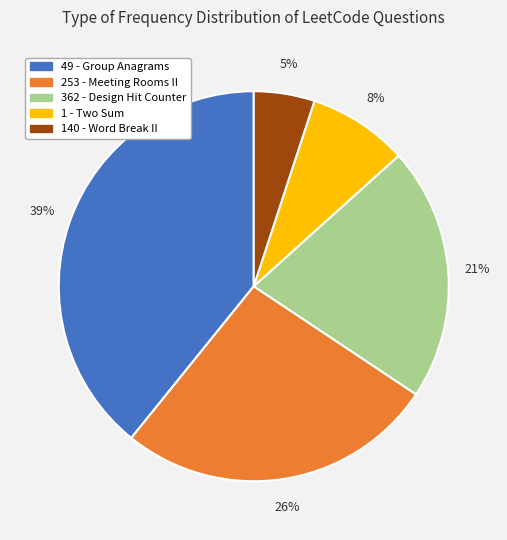

Is there any slice that represents more than half of the pie?

No